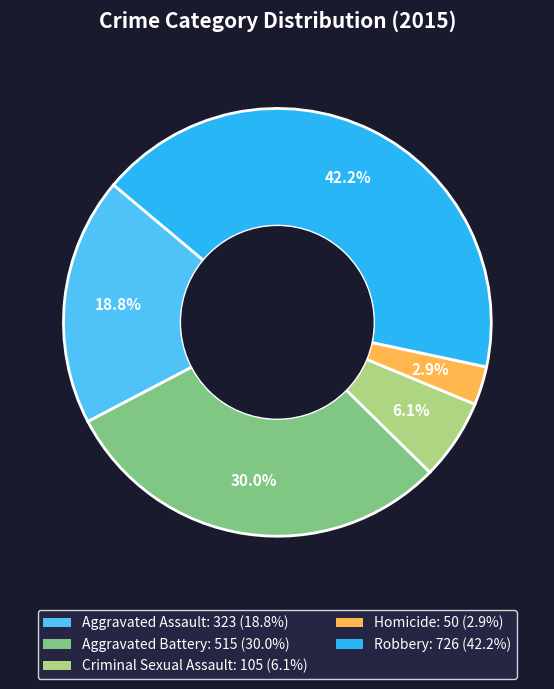

Is the sum of Aggravated Battery and Robbery greater than half?

Yes